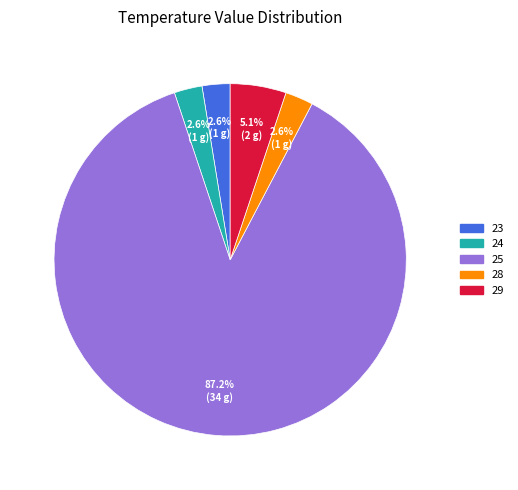

Which category has the biggest portion of the pie?

25